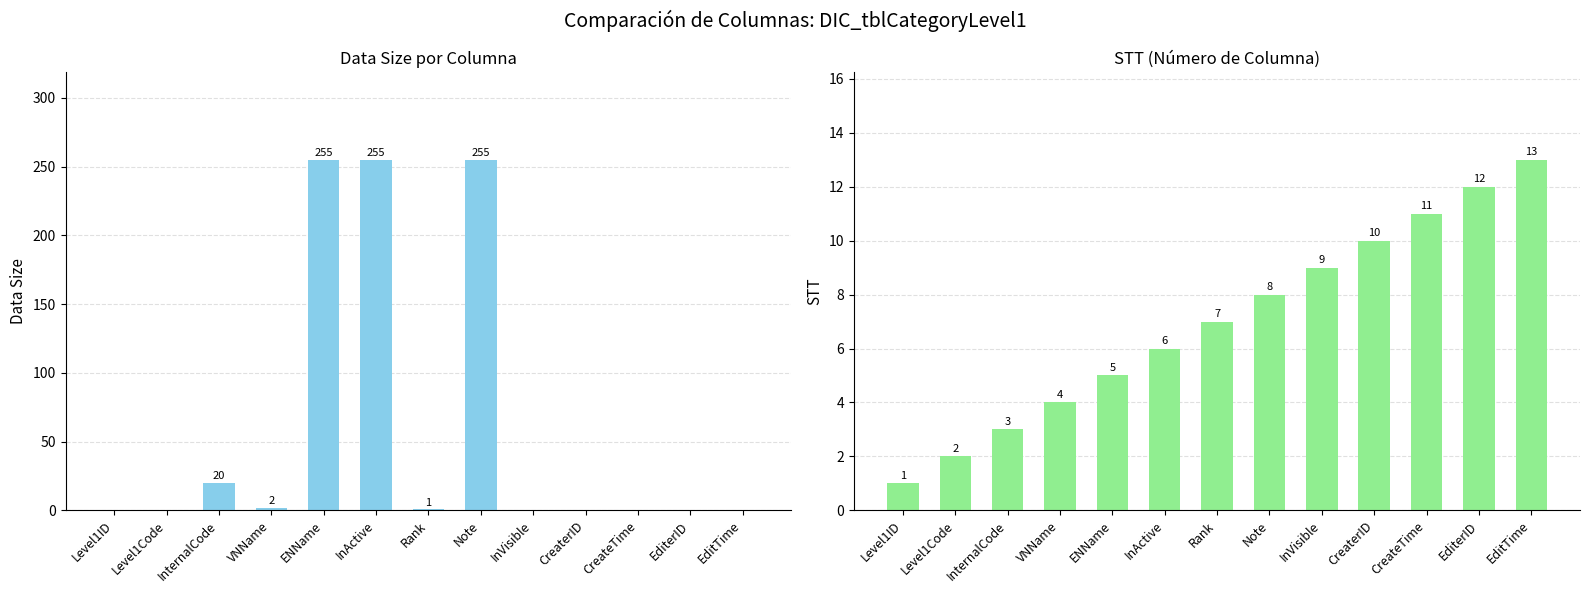

Is the value of Data size at EditerID greater than the value of STT at EditTime?

No